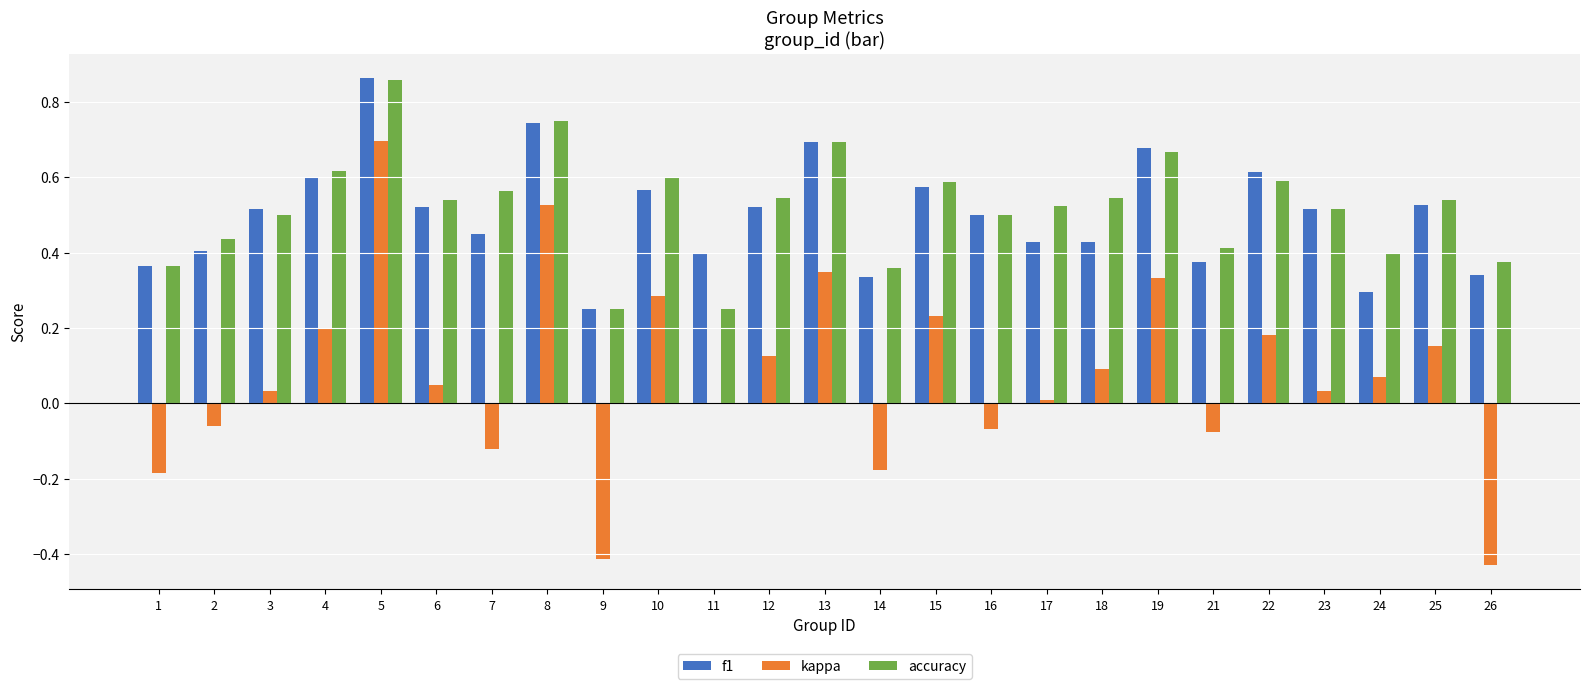

How many categories are shown in the chart?

25